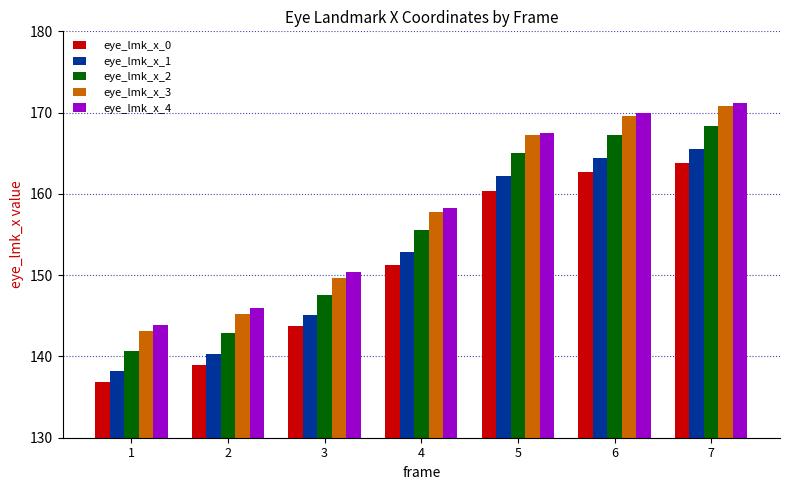

What is the difference between the second highest and second lowest values in the eye_lmk_x_1 series?

24.1